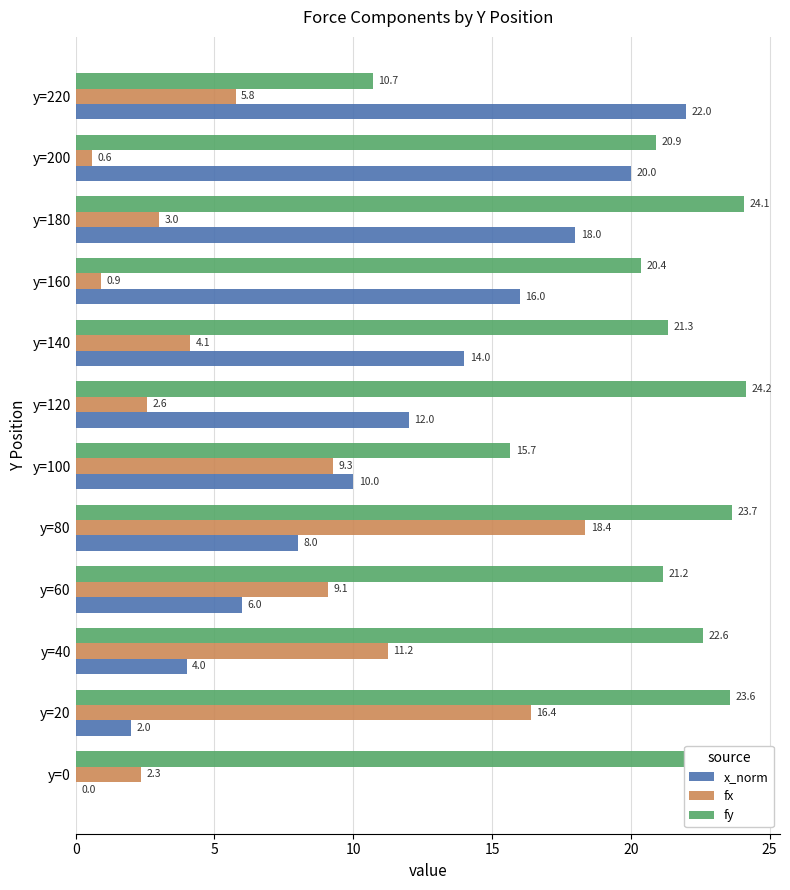

What is the sum of all x_norm values?

132.0